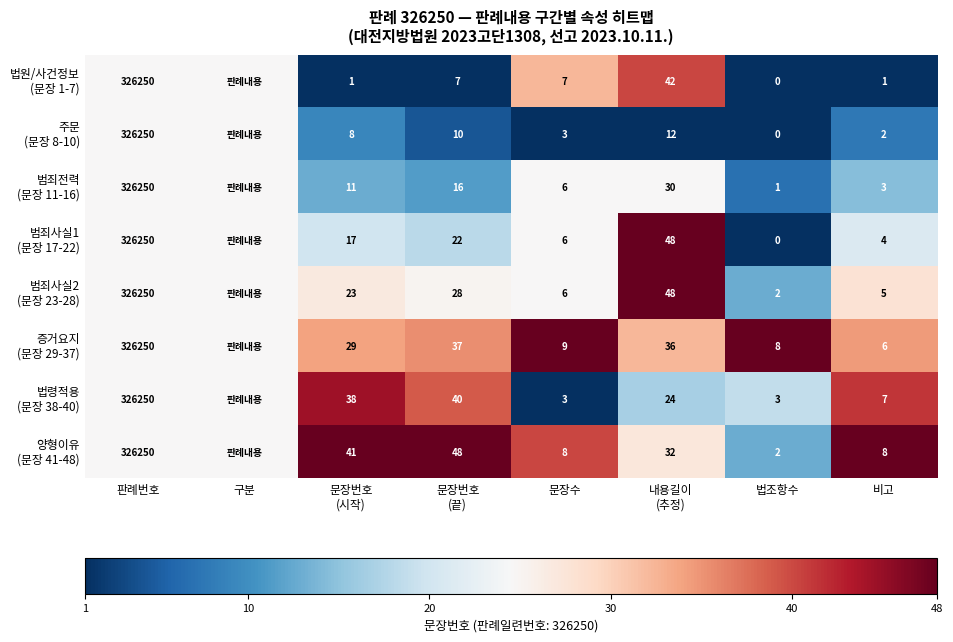

True or false: 범죄전력 (문장 11-16) has a value of 0.1 at 법조항수.

False